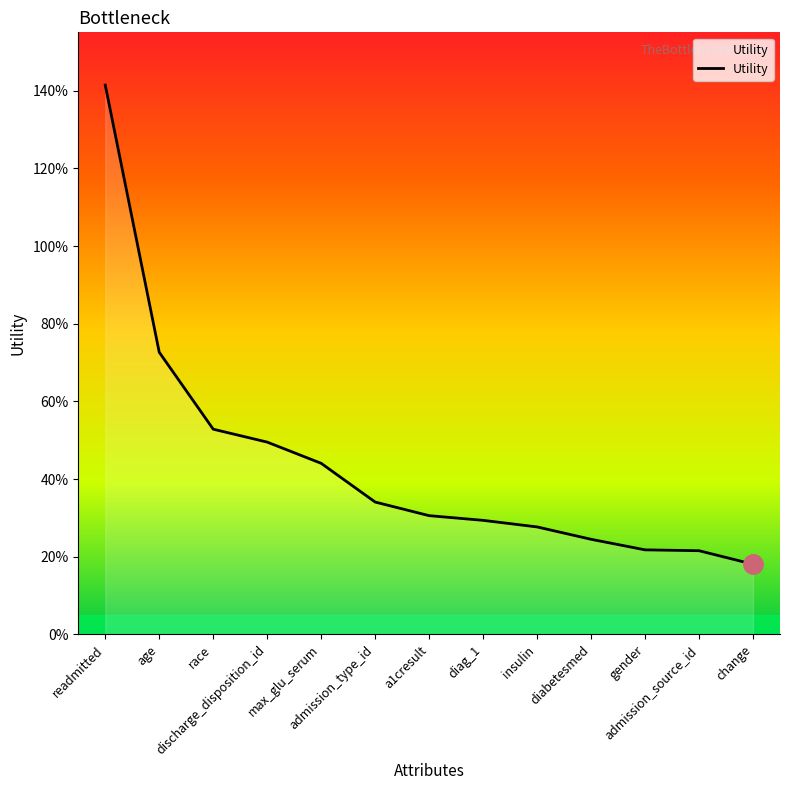

Does the chart display data point markers on the line(s)?

No